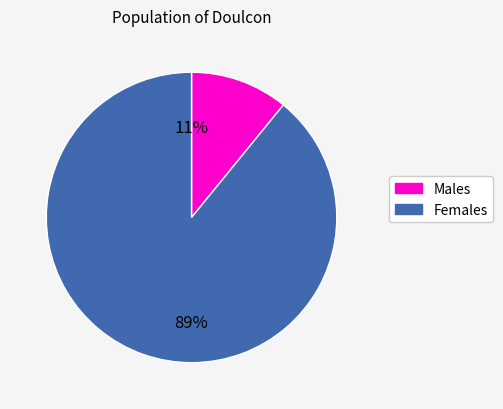

Is there a majority slice in this chart?

Yes